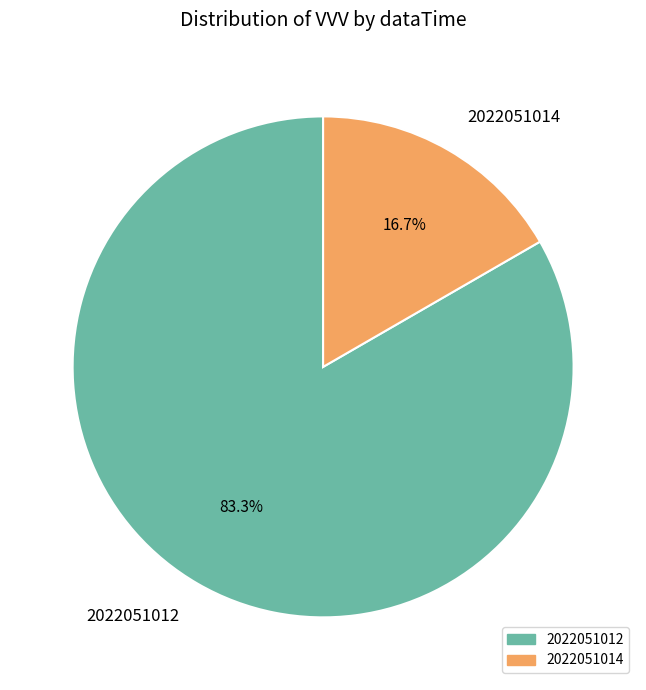

Does 2022051014 represent more than half of the total?

No